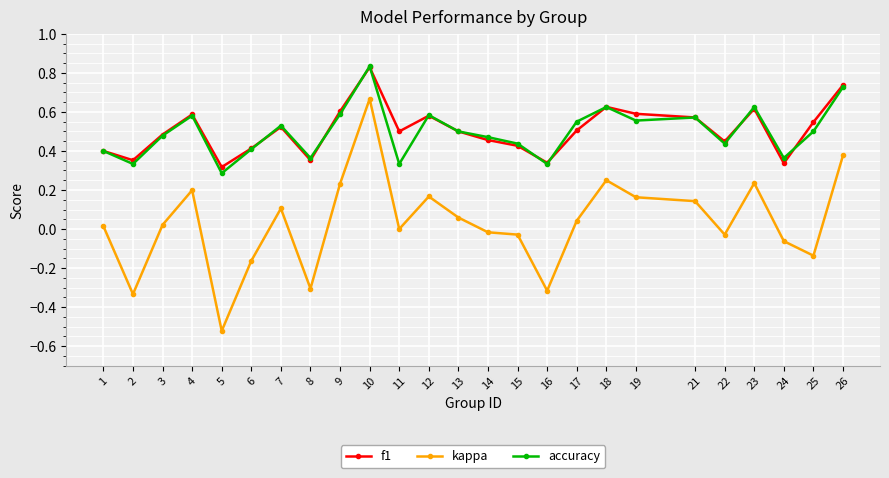

Where is accuracy nearest to the value 0?

5